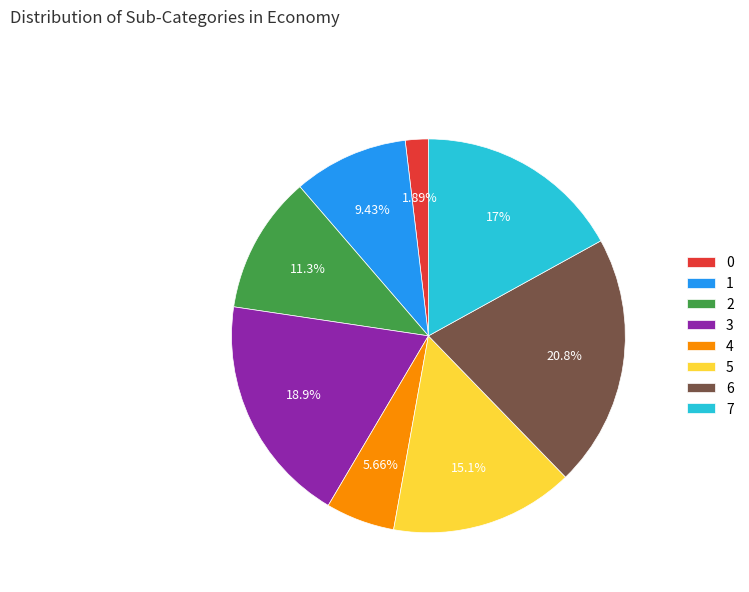

To the nearest percent, what is the difference between the largest and smallest slice percentages?

19%